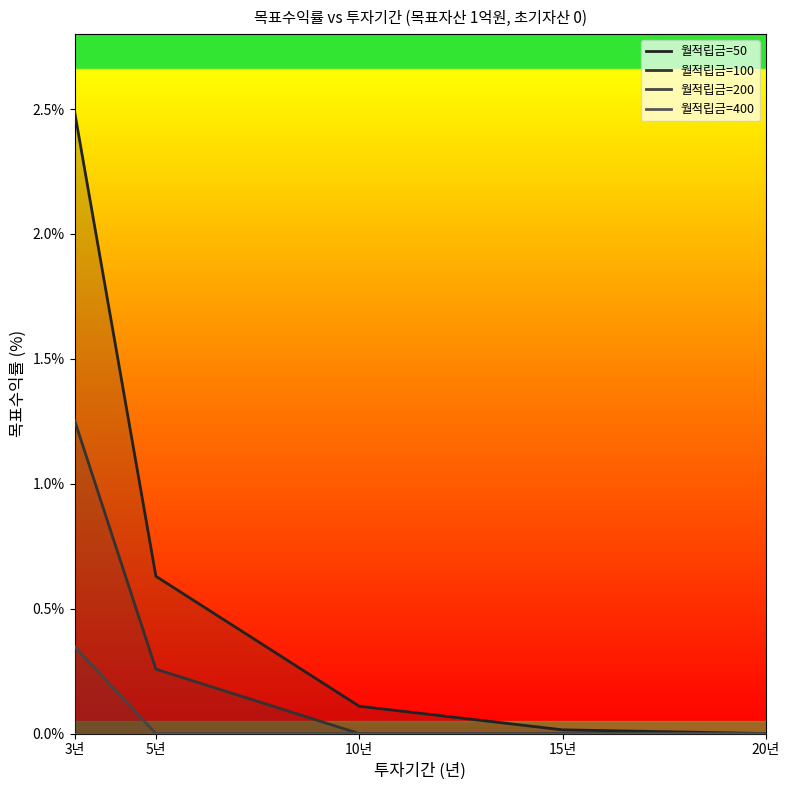

True or false: 월적립금=400 and 월적립금=200 cross at least once.

False